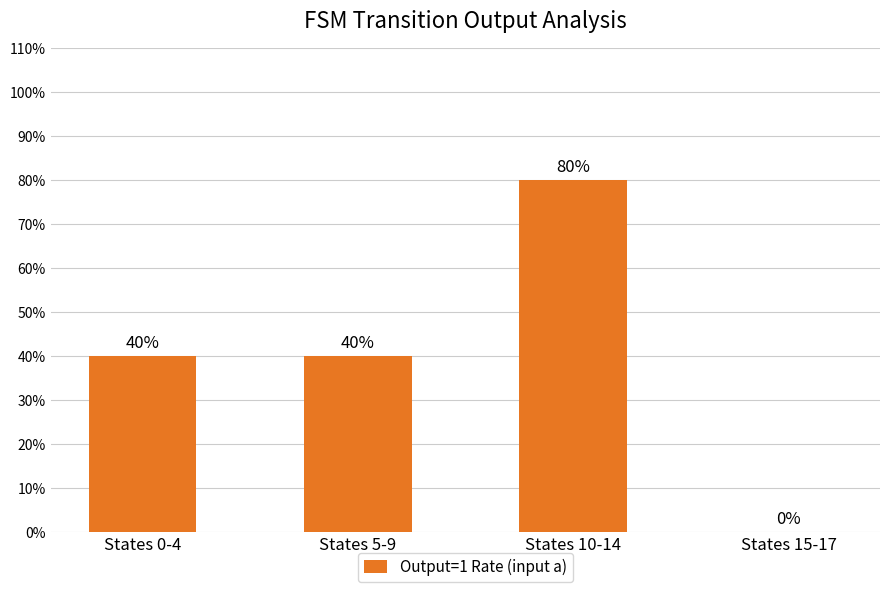

Reading left to right, what are all the values shown in this chart?

States 0-4=0.4	States 5-9=0.4	States 10-14=0.8	States 15-17=0.0